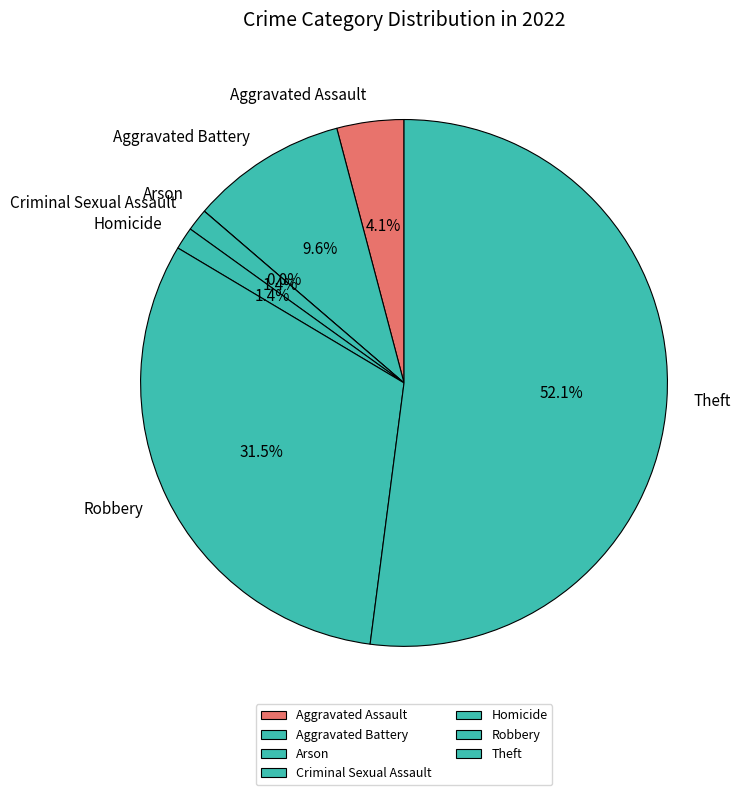

Which slice is the largest?

Theft